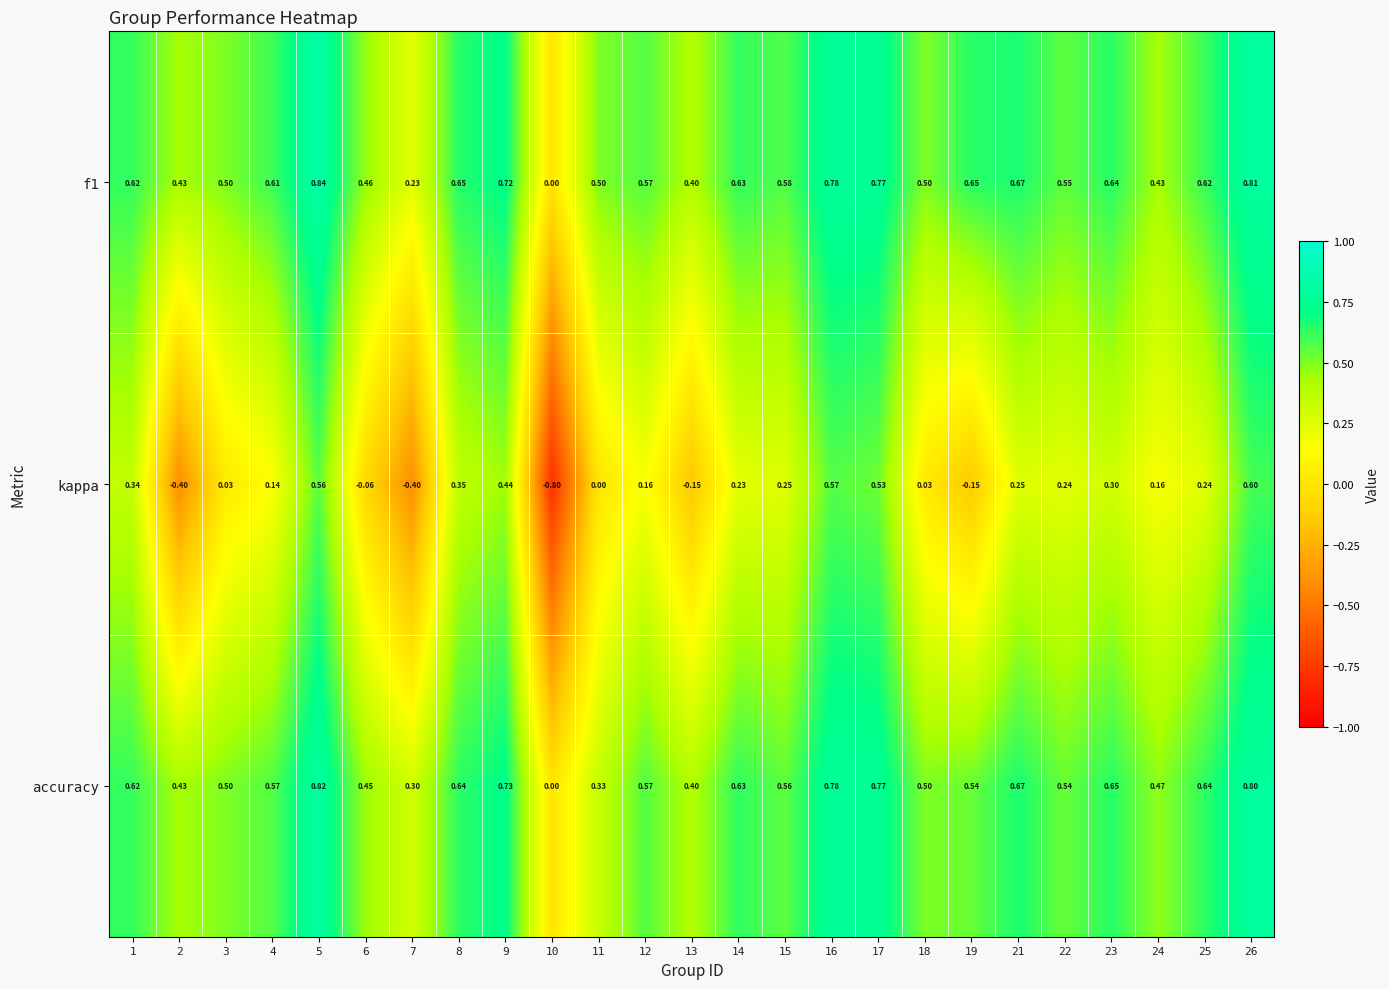

What is the maximum value shown in the chart?

0.8